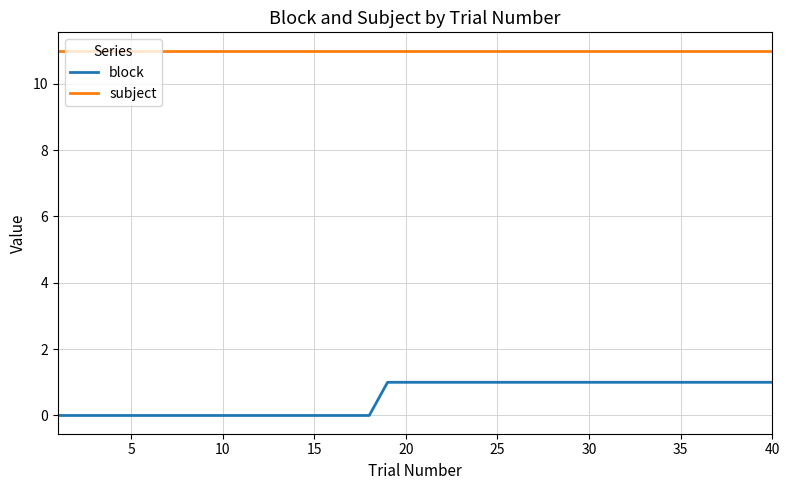

What is the maximum value shown in the chart?

11